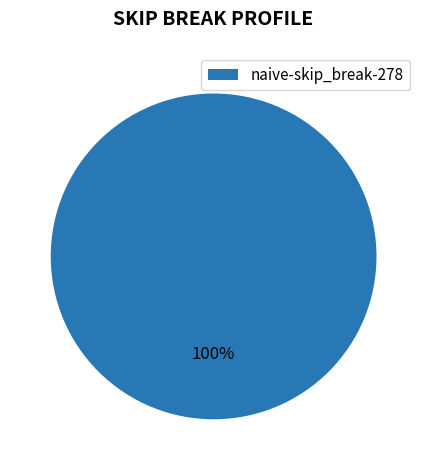

True or false: naive-skip_break-278 accounts for 100% of the total.

True